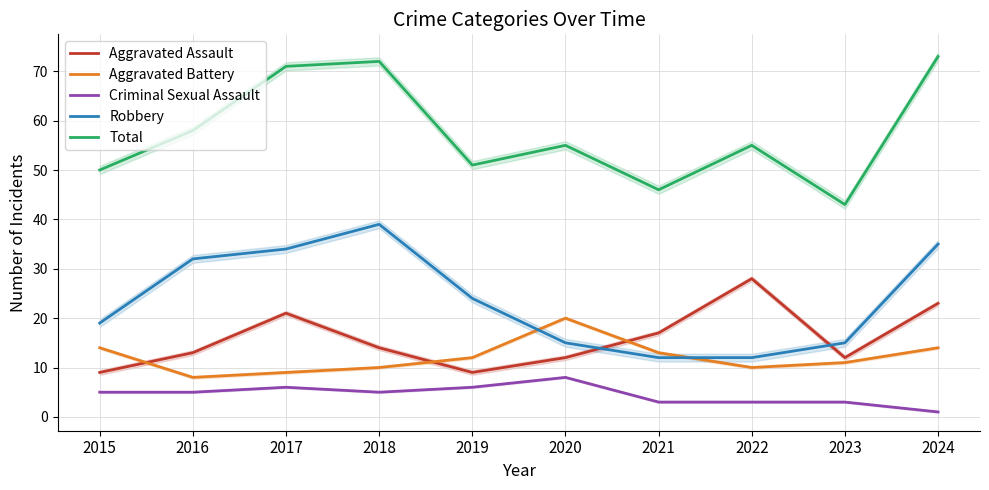

Reading left to right, list all the values displayed in this chart.

Aggravated Assault: 9	13	21	14	9	12	17	28	12	23
Aggravated Battery: 14	8	9	10	12	20	13	10	11	14
Criminal Sexual Assault: 5	5	6	5	6	8	3	3	3	1
Robbery: 19	32	34	39	24	15	12	12	15	35
Total: 50	58	71	72	51	55	46	55	43	73